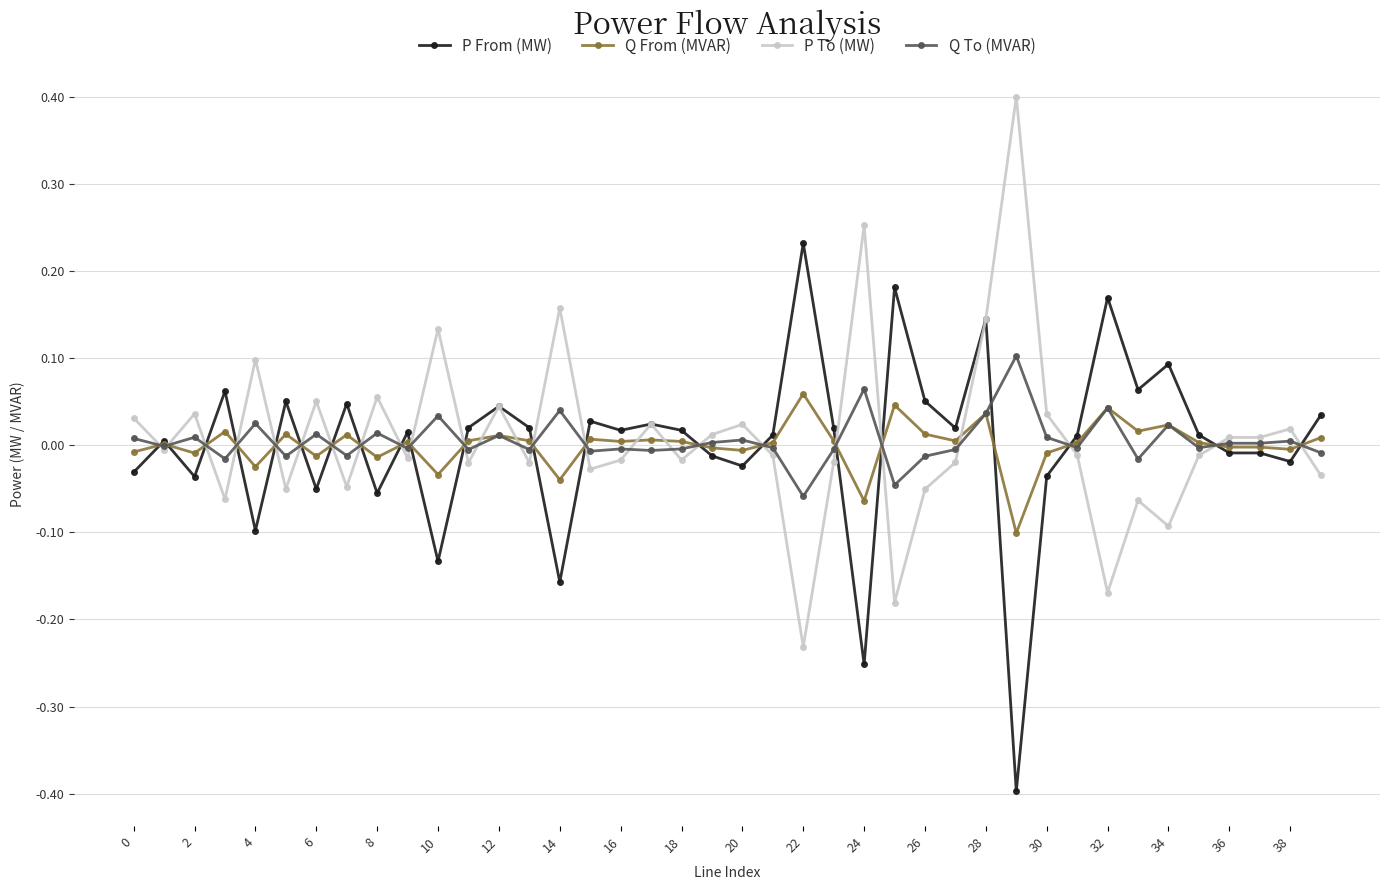

How many data points in P From (MW) are less than 0?

15